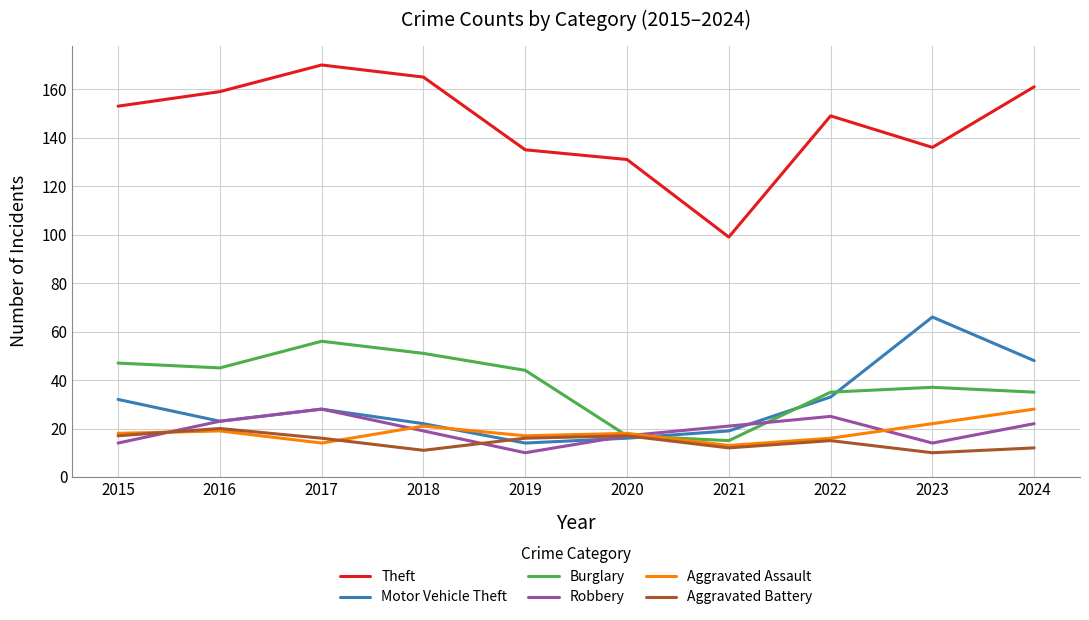

Which series has the largest total across all categories?

Theft